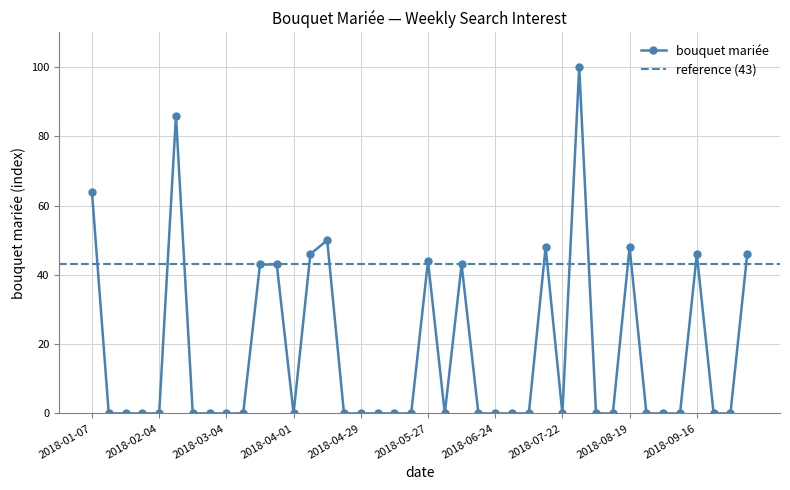

The value at 2018-10-07 is 46. True or false?

True